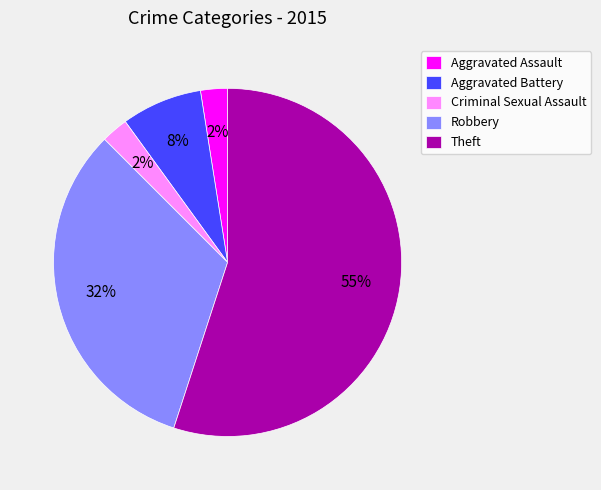

Count the number of slices in the pie.

5